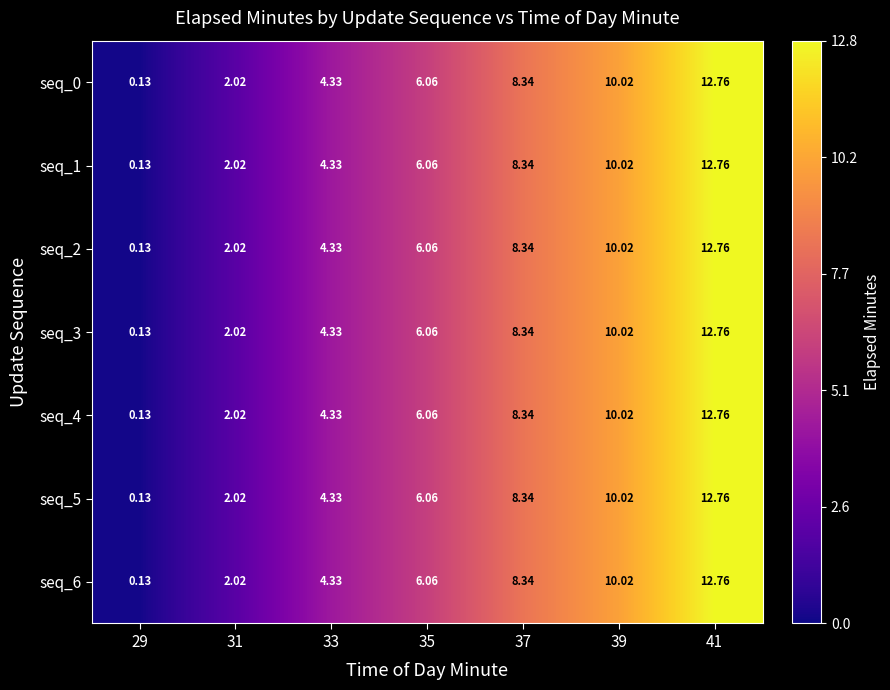

At how many categories does at least one series exceed 8?

3